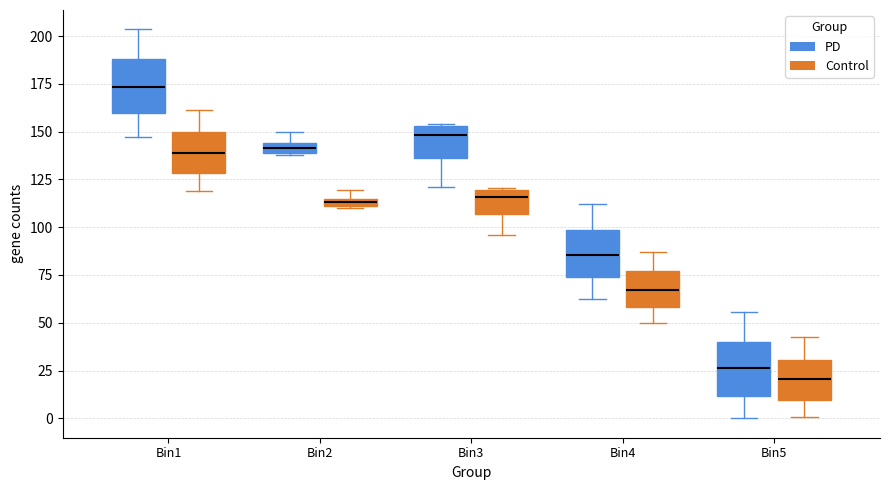

Which box has the highest median line?

Bin1 (PD)